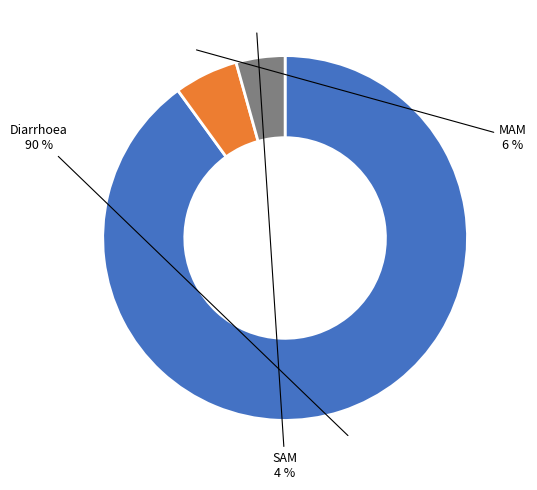

Is there any slice that represents more than half of the pie?

Yes